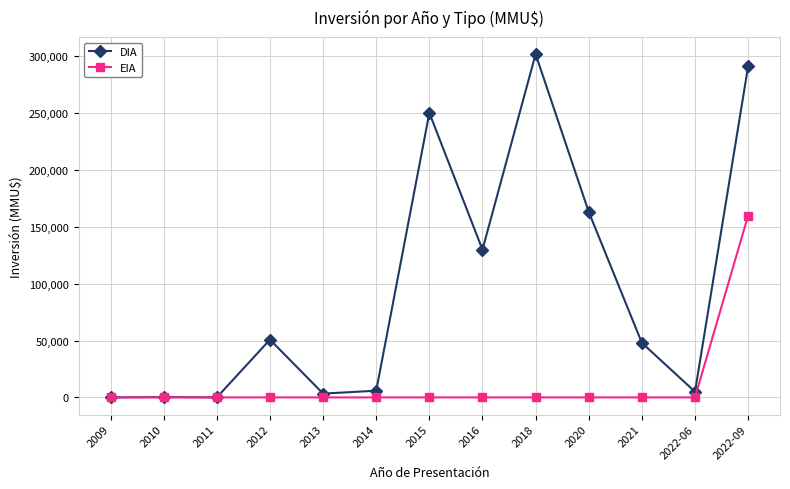

What is the spread (max minus min) of values at 2021?

48000